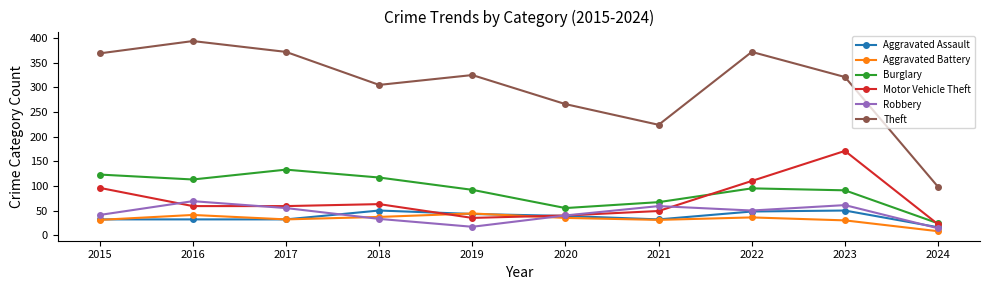

What is the total value across all series at 2022?

711